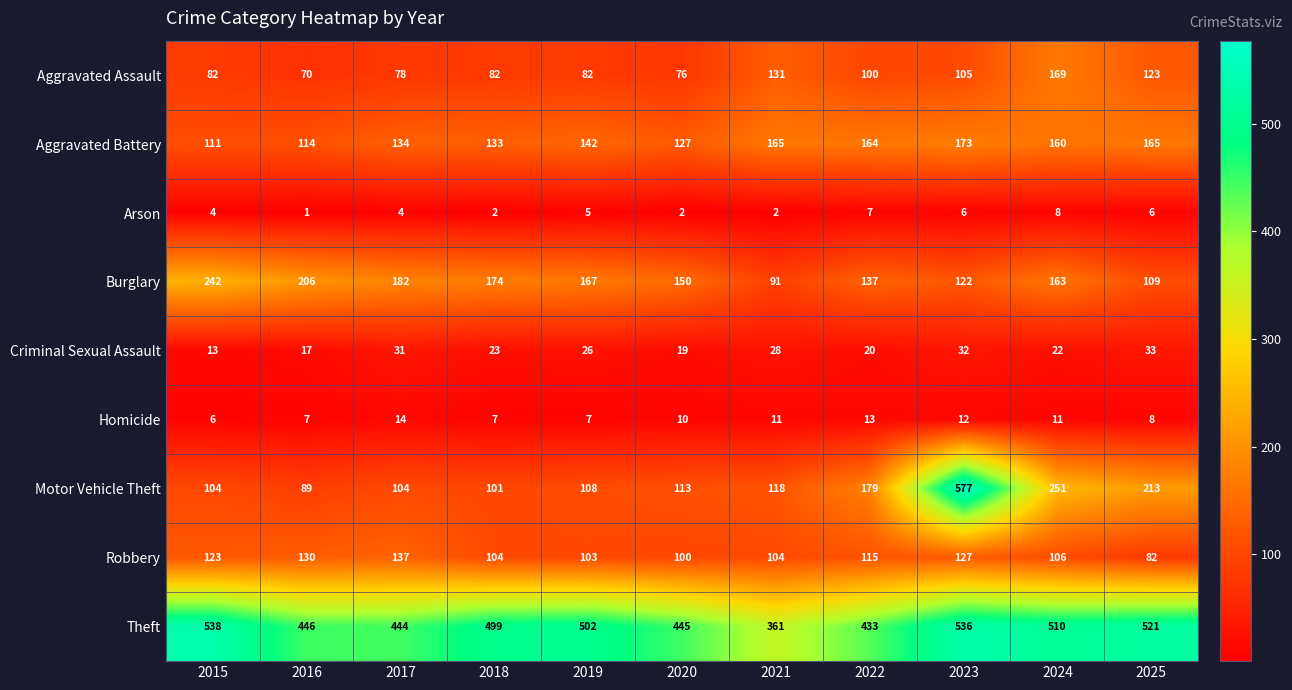

Which series has the widest spread of values?

Motor Vehicle Theft